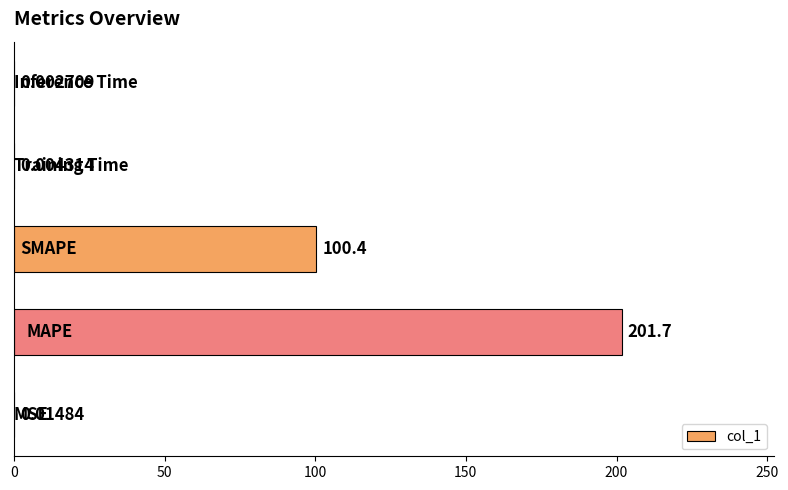

What is the sum of all values?

302.1